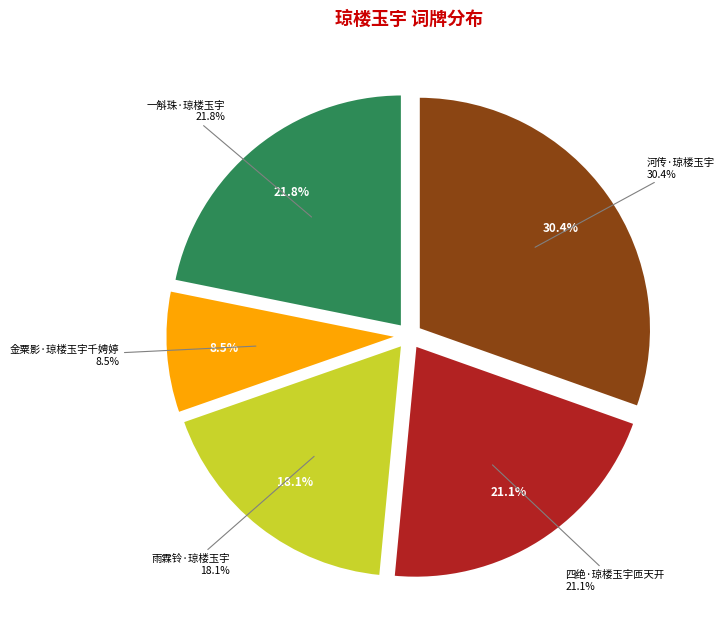

True or false: 金粟影·琼楼玉宇千娉婷 accounts for 9% of the total.

True